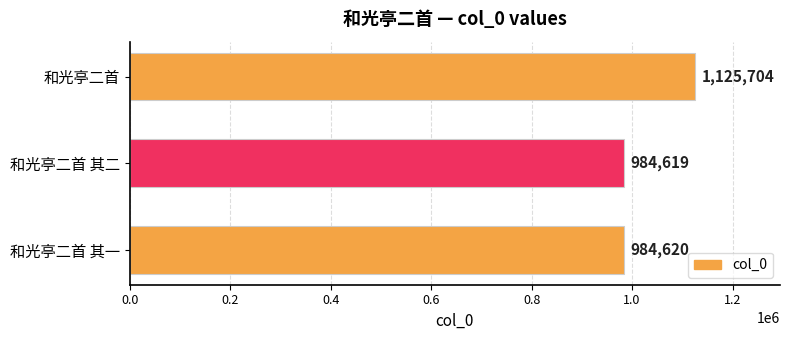

Reading bottom to top, transcribe all the data shown in this chart.

和光亭二首 其一=984620	和光亭二首 其二=984619	和光亭二首=1125704